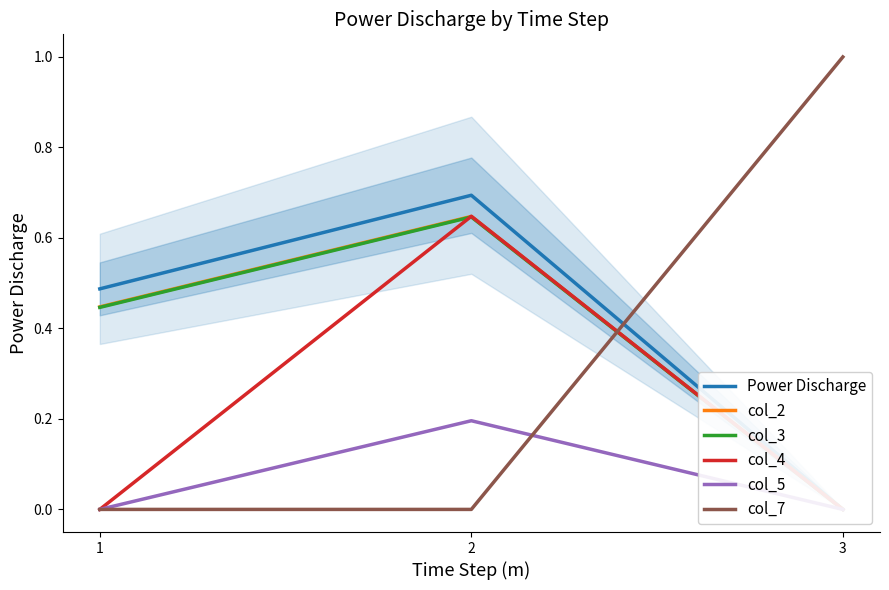

List the series in order of their peak value, highest first.

col_7, Power Discharge, col_4, col_2, col_3, col_5